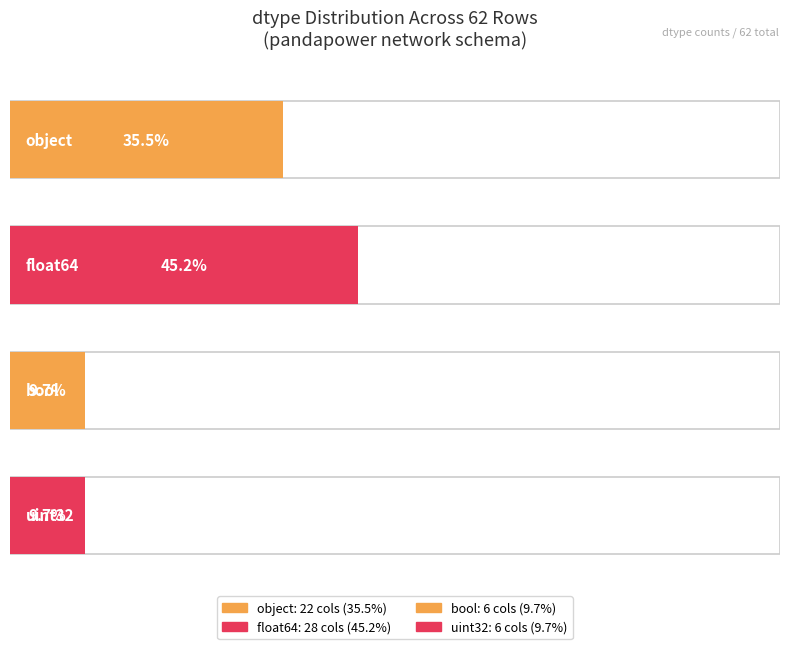

What is the sum of all bool values?

6